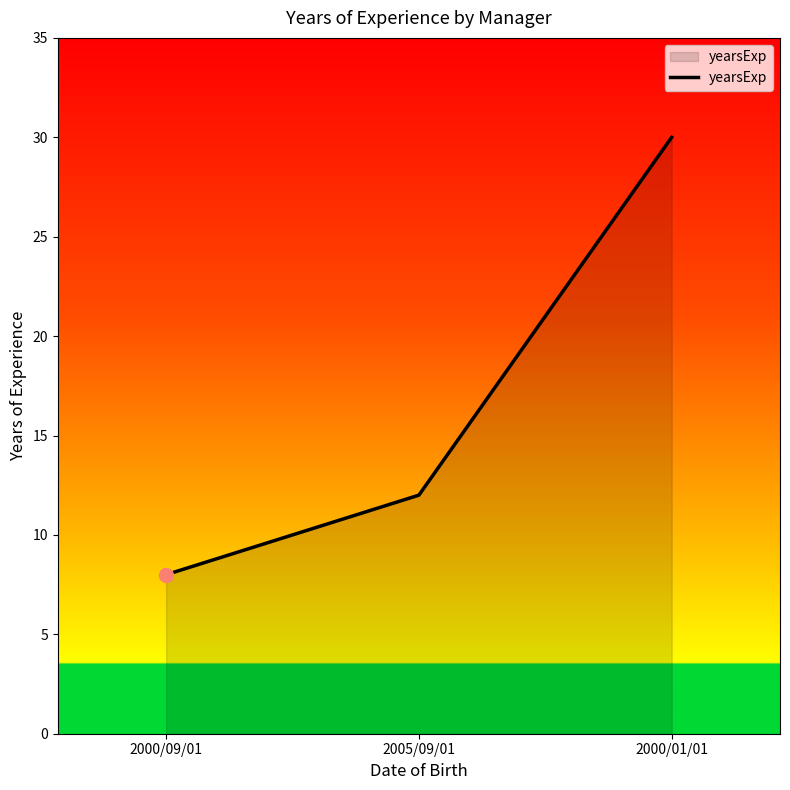

What is the sum of all values?

50